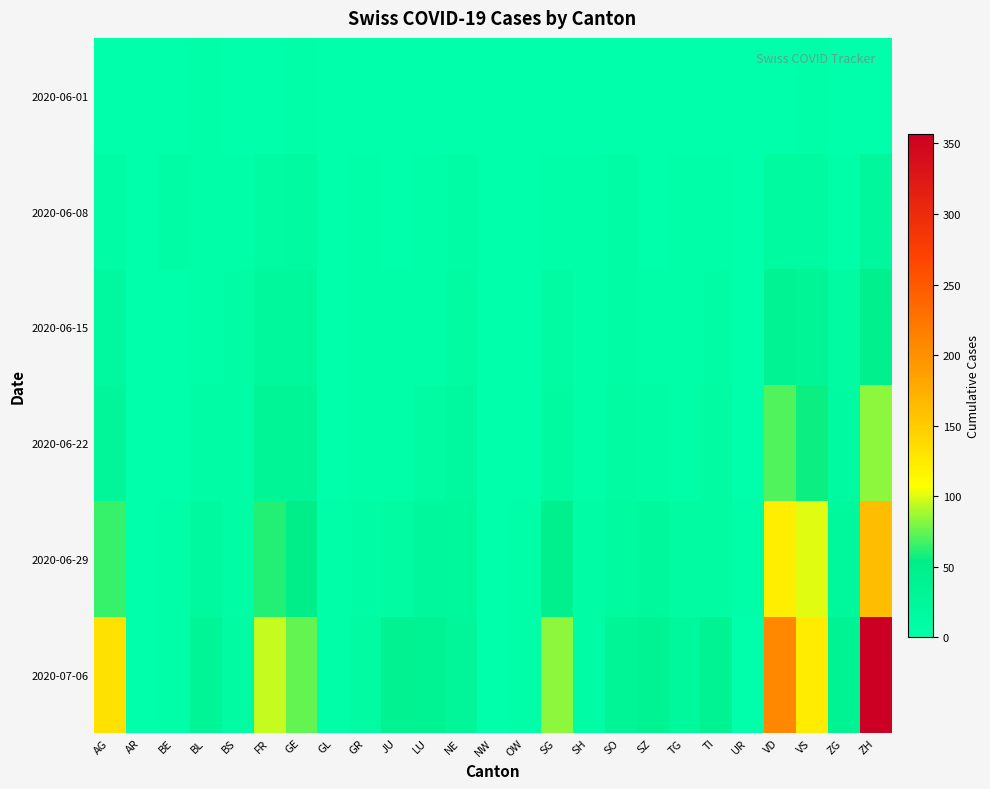

Reading left to right, list all the values displayed in this chart.

2020-06-01: AG=0	AR=0	BE=0	BL=1	BS=0	FR=0	GE=1	GL=0	GR=0	JU=0	LU=0	NE=0	NW=0	OW=0	SG=0	SH=0	SO=0	SZ=0	TG=0	TI=0	UR=0	VD=0	VS=1	ZG=0	ZH=0
2020-06-08: AG=5	AR=0	BE=8	BL=3	BS=4	FR=13	GE=14	GL=0	GR=1	JU=0	LU=1	NE=9	NW=0	OW=0	SG=4	SH=1	SO=6	SZ=0	TG=1	TI=1	UR=0	VD=16	VS=14	ZG=1	ZH=23
2020-06-15: AG=17	AR=0	BE=0	BL=4	BS=5	FR=22	GE=22	GL=0	GR=2	JU=1	LU=3	NE=12	NW=0	OW=0	SG=11	SH=3	SO=8	SZ=1	TG=1	TI=6	UR=0	VD=35	VS=32	ZG=11	ZH=45
2020-06-22: AG=28	AR=0	BE=0	BL=7	BS=7	FR=32	GE=32	GL=0	GR=3	JU=3	LU=10	NE=18	NW=0	OW=0	SG=16	SH=3	SO=11	SZ=6	TG=3	TI=11	UR=0	VD=71	VS=56	ZG=14	ZH=83
2020-06-29: AG=65	AR=0	BE=2	BL=17	BS=7	FR=61	GE=51	GL=1	GR=8	JU=11	LU=23	NE=21	NW=0	OW=1	SG=46	SH=5	SO=16	SZ=21	TG=12	TI=13	UR=2	VD=121	VS=101	ZG=21	ZH=162
2020-07-06: AG=132	AR=0	BE=4	BL=29	BS=12	FR=95	GE=75	GL=1	GR=13	JU=39	LU=37	NE=27	NW=0	OW=2	SG=83	SH=7	SO=32	SZ=35	TG=21	TI=36	UR=0	VD=208	VS=123	ZG=36	ZH=357